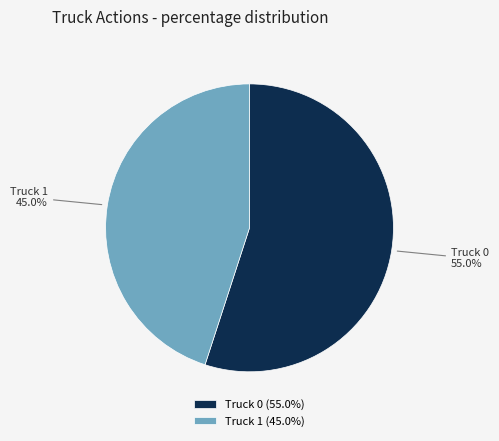

What percentage is the Truck 1 slice, to the nearest percent?

45%